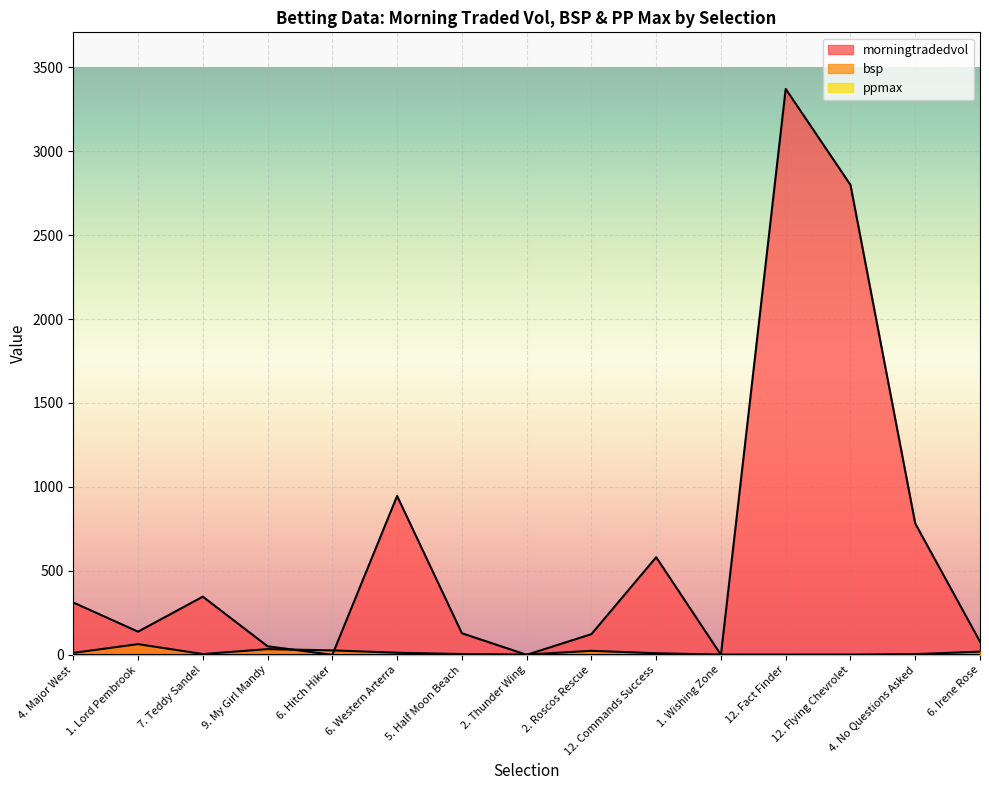

The value of morningtradedvol at 12. Commands Success is 581.5. True or false?

True